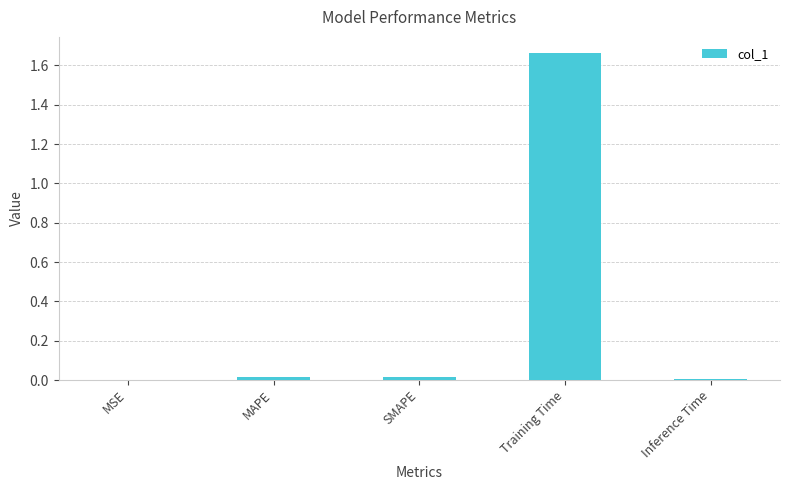

The value at Inference Time is 0.0. True or false?

True